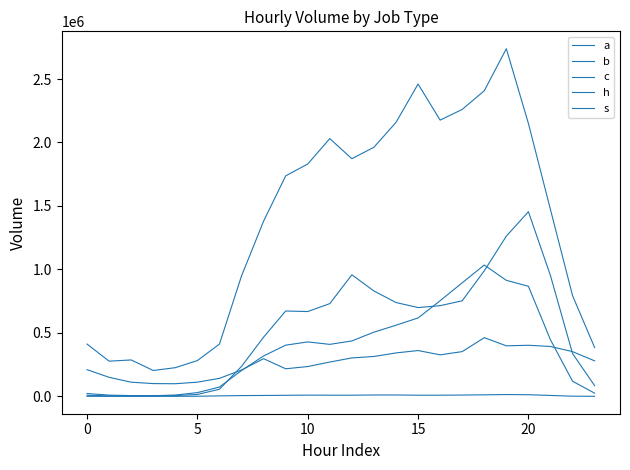

How many lines are shown in the chart?

5